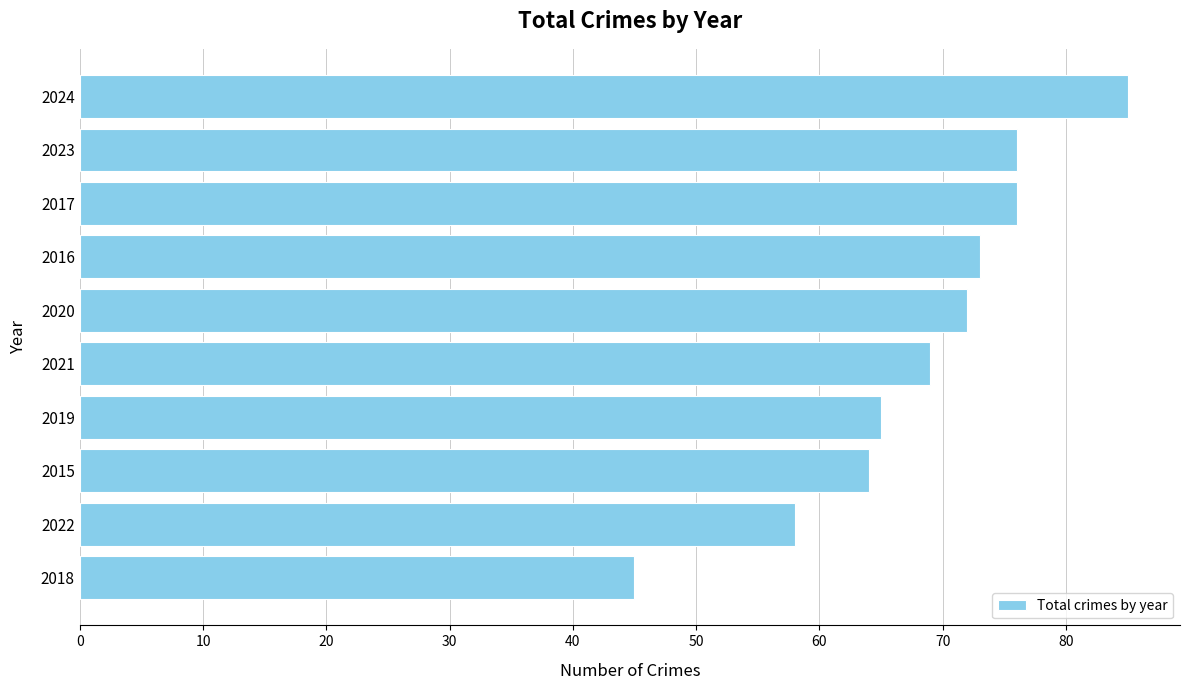

What is the sum of the values at 2024 and 2015?

149